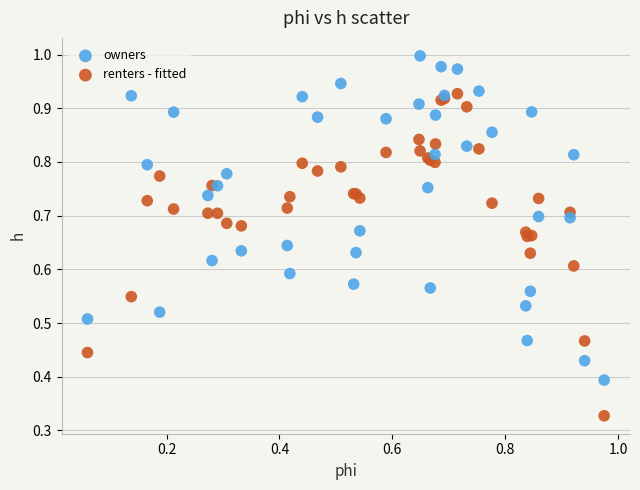

Which series reaches the maximum Y coordinate?

owners